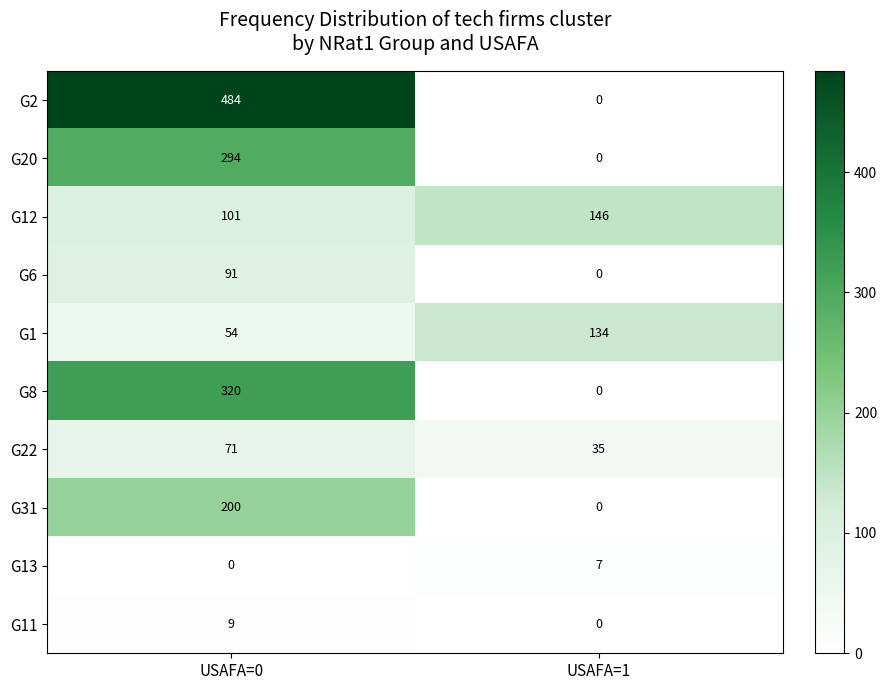

Which category has the highest value in the G8 series?

USAFA=0